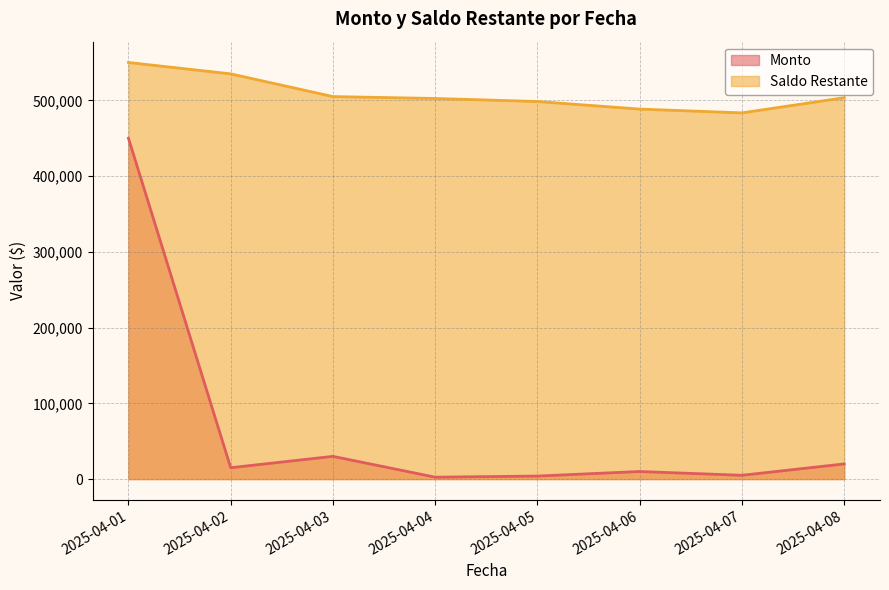

What is the spread (max minus min) of values at 2025-04-01?

100000